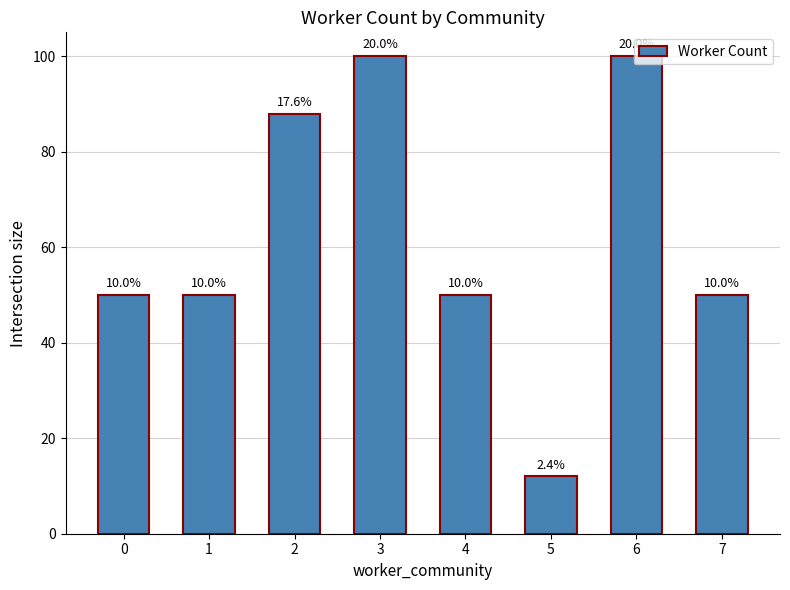

Rank the categories by value from highest to lowest.

3, 6, 2, 0, 1, 4, 7, 5